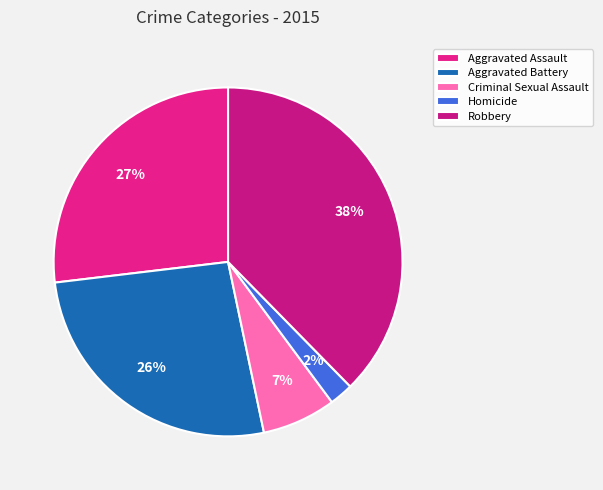

What is the ratio of the value at Robbery to the value at Homicide?

17.1